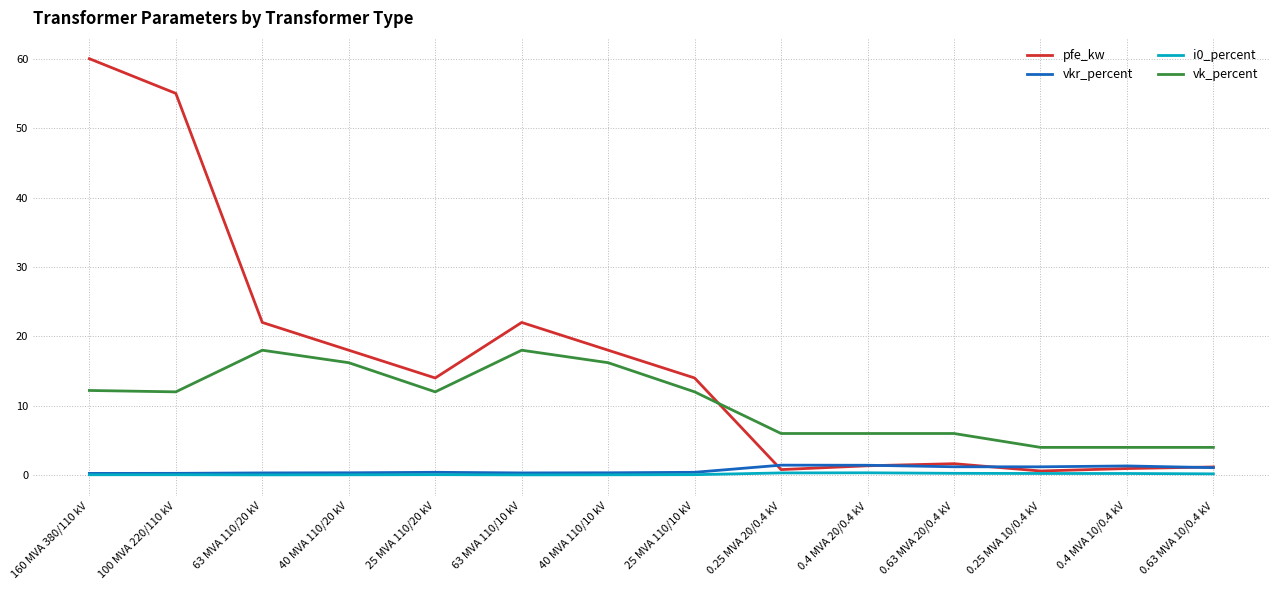

How many intersections are there between vk_percent and pfe_kw?

1